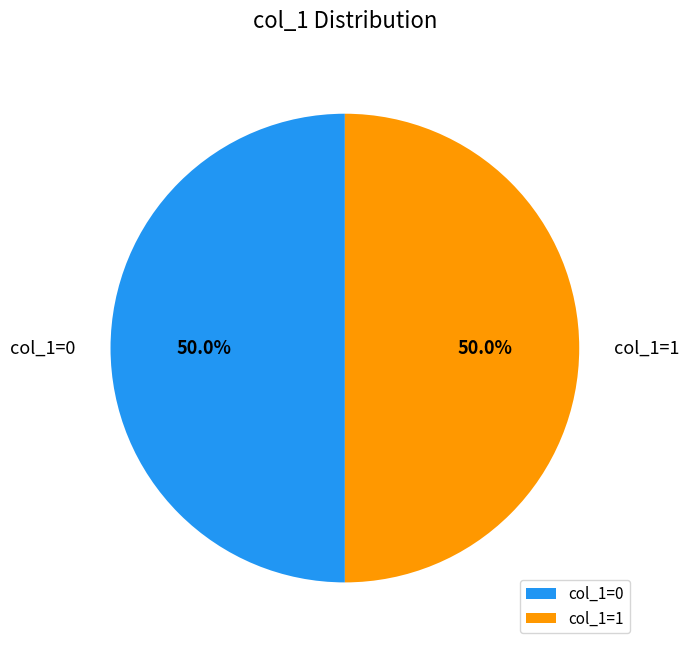

What is the ratio of the value at col_1=0 to the value at col_1=1?

1.0